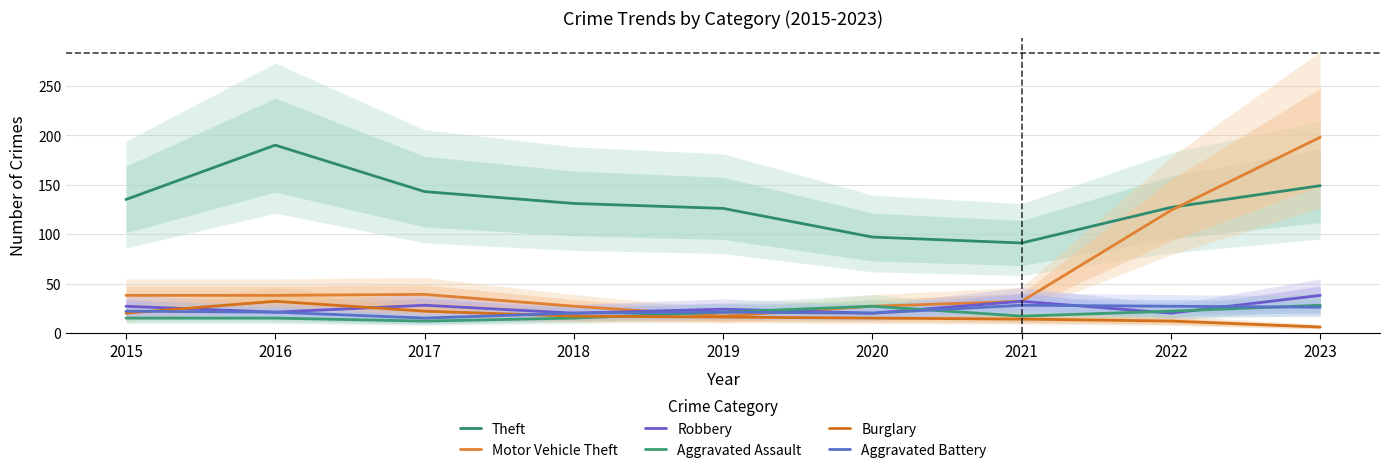

What is the difference between the Aggravated Battery values at 2016 and 2015?

1